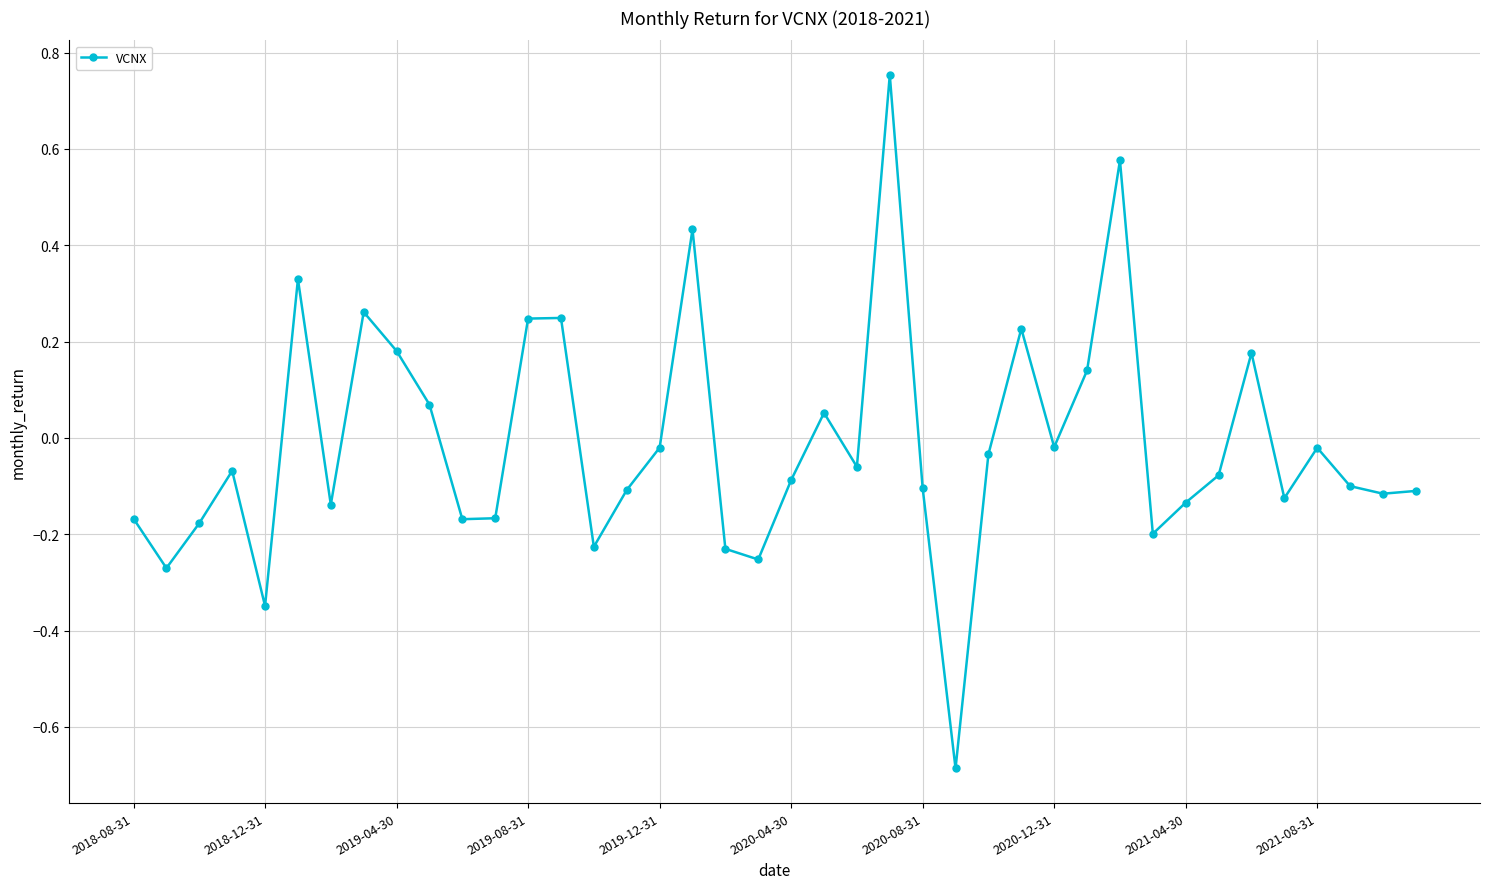

How many lines are shown in the chart?

1